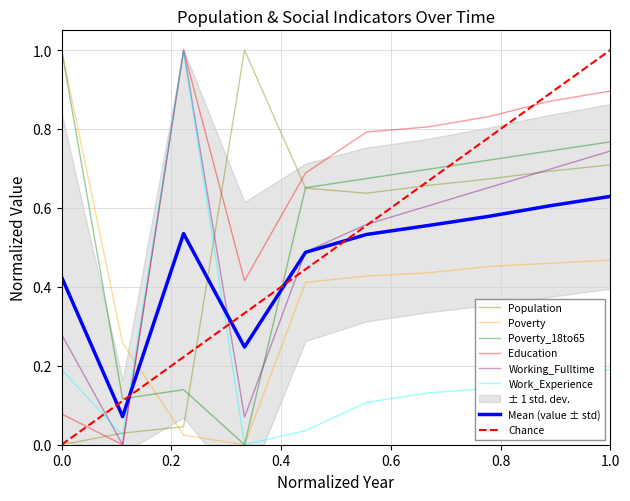

How many positive values does the Working_Fulltime series have?

9